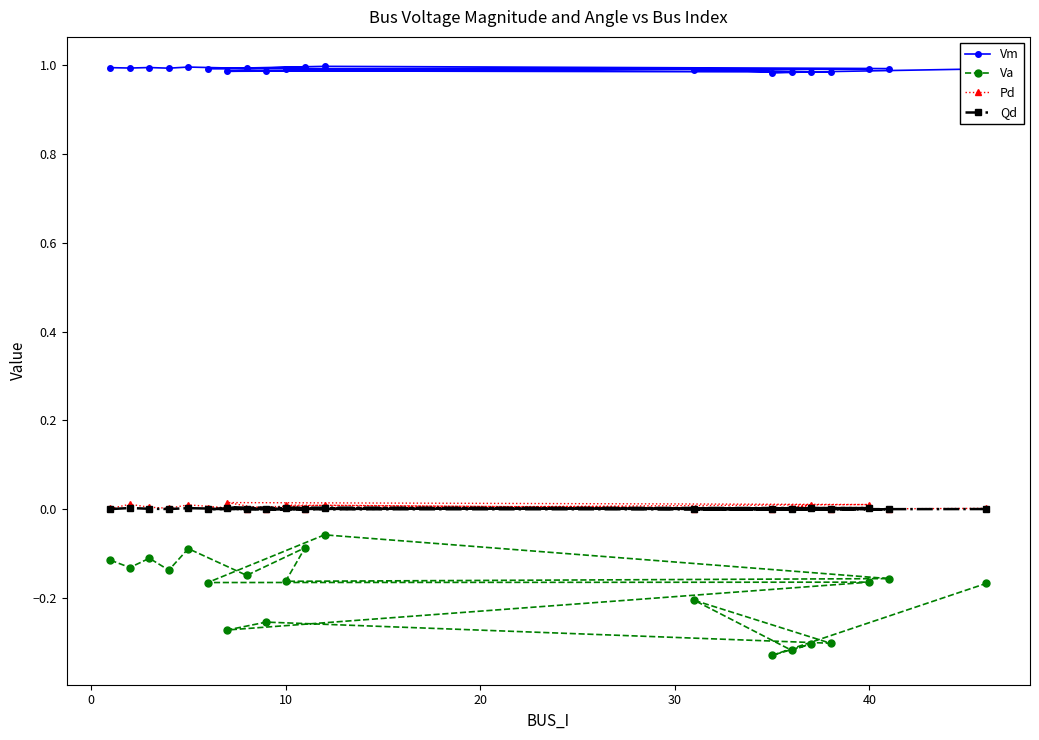

In Vm, how many points are higher than both neighbors (excluding endpoints)?

8